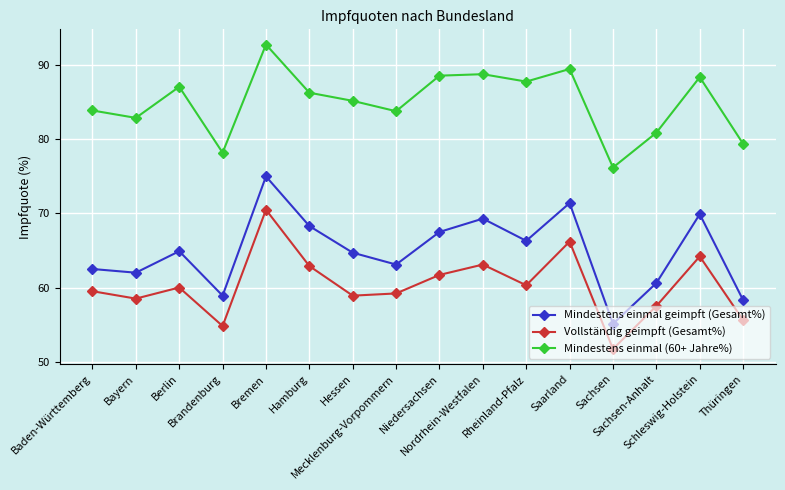

True or false: Mindestens einmal geimpft (Gesamt%) and Mindestens einmal (60+ Jahre%) intersect in this chart.

False